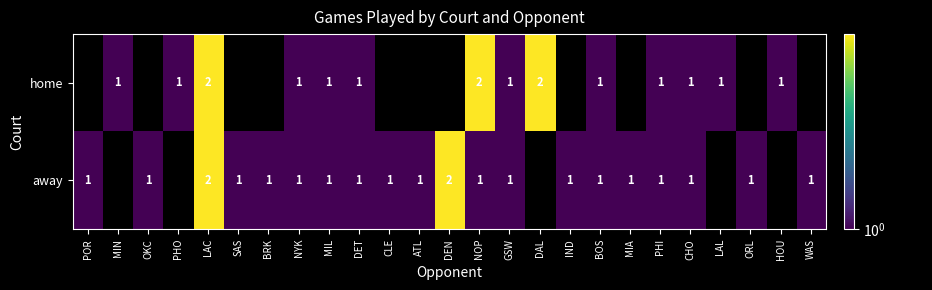

At which category does the chart reach its peak across all series?

LAC